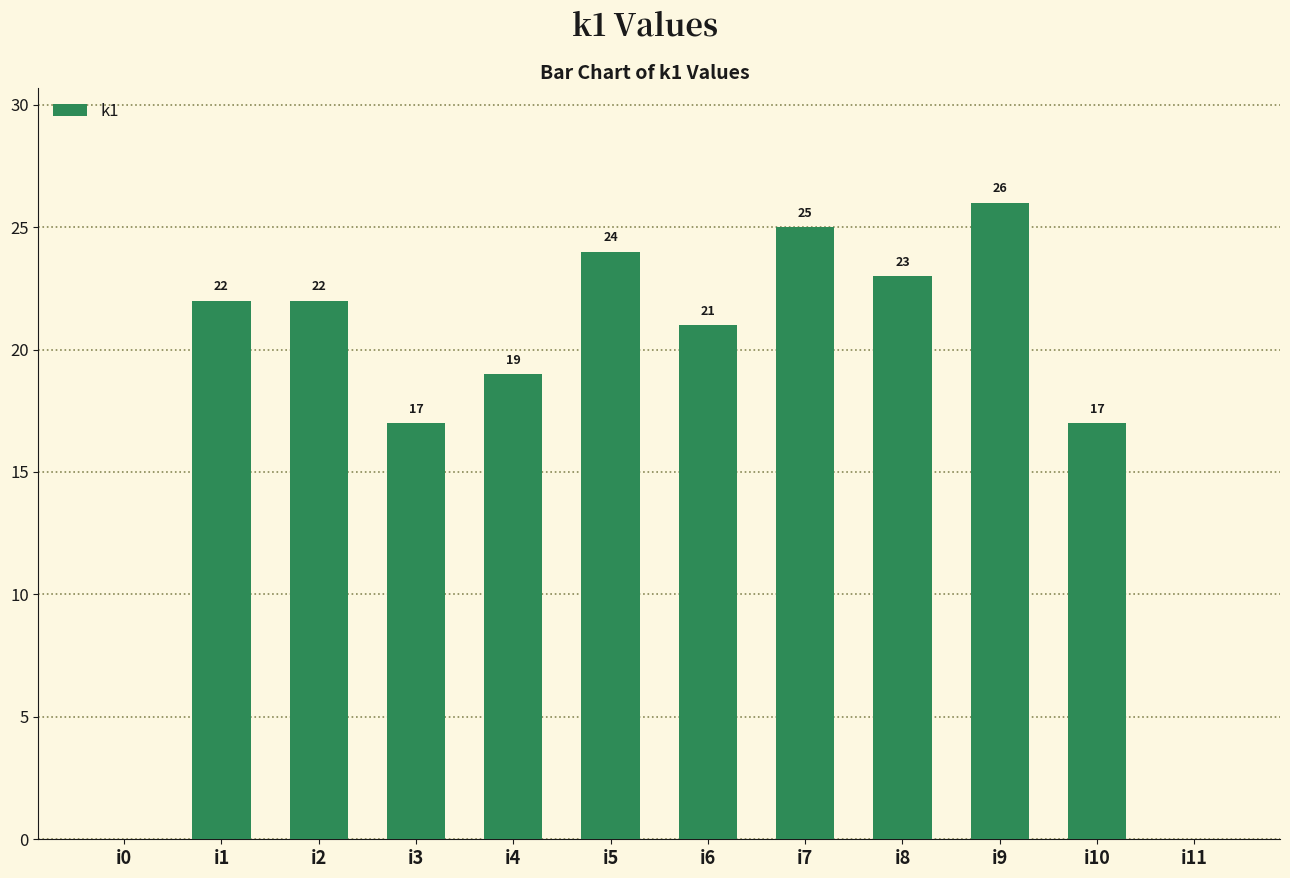

The chart shows a value of 25 at i7. True or false?

True